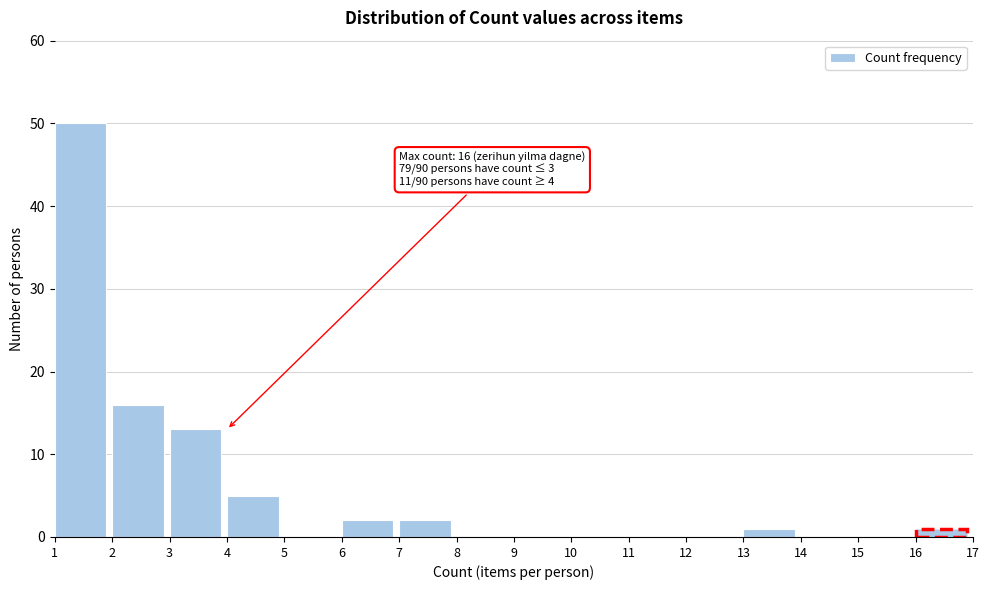

Over which range of the x-axis is the bar tallest?

1 to 2